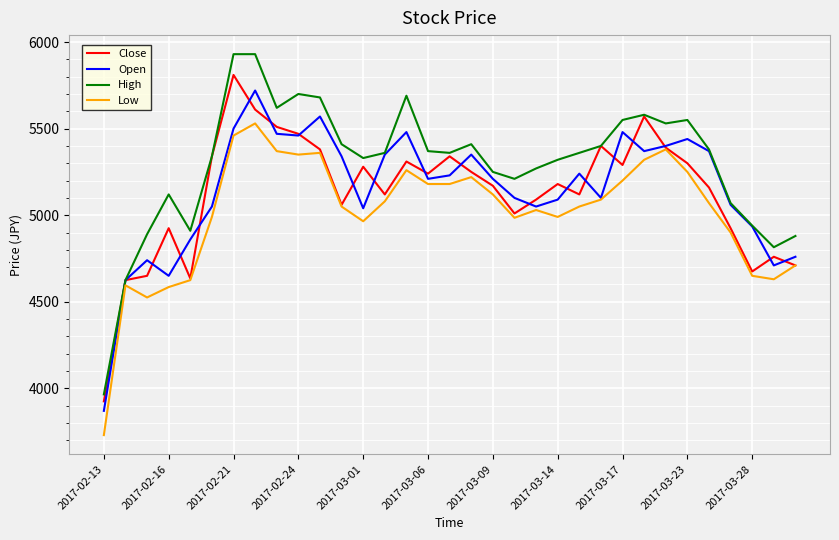

What is the greatest value displayed?

5930